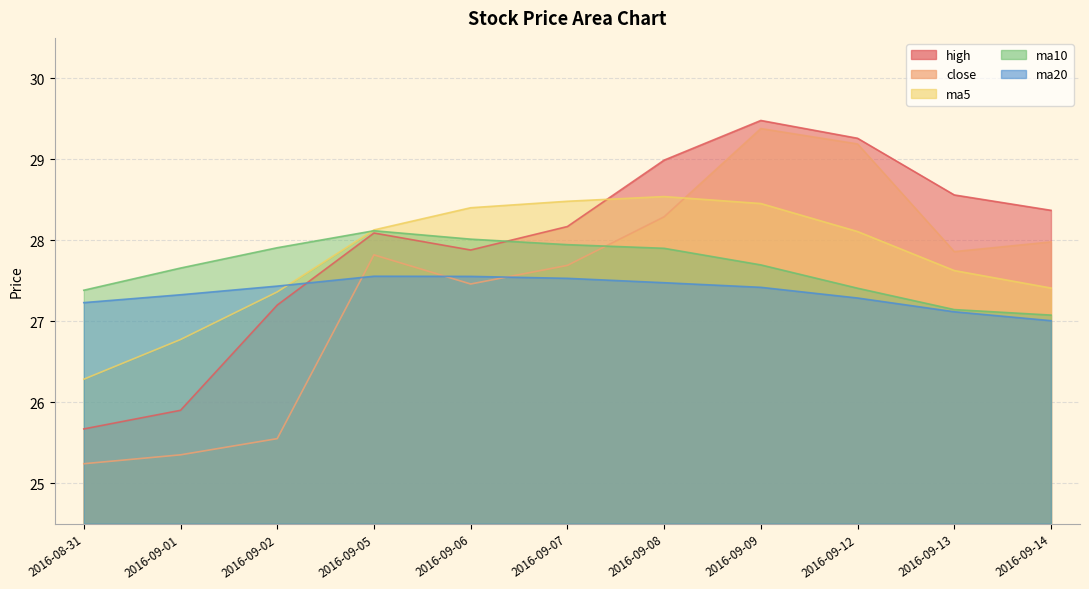

Which series has the largest total across all categories?

high